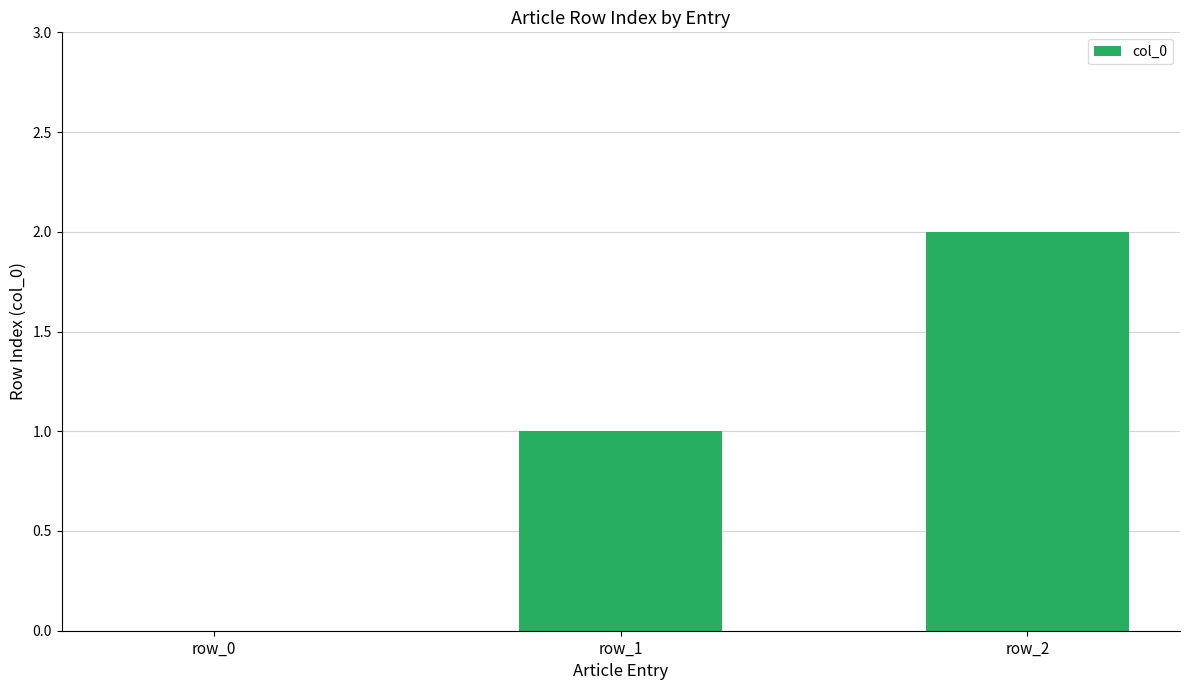

How many values are above zero?

2